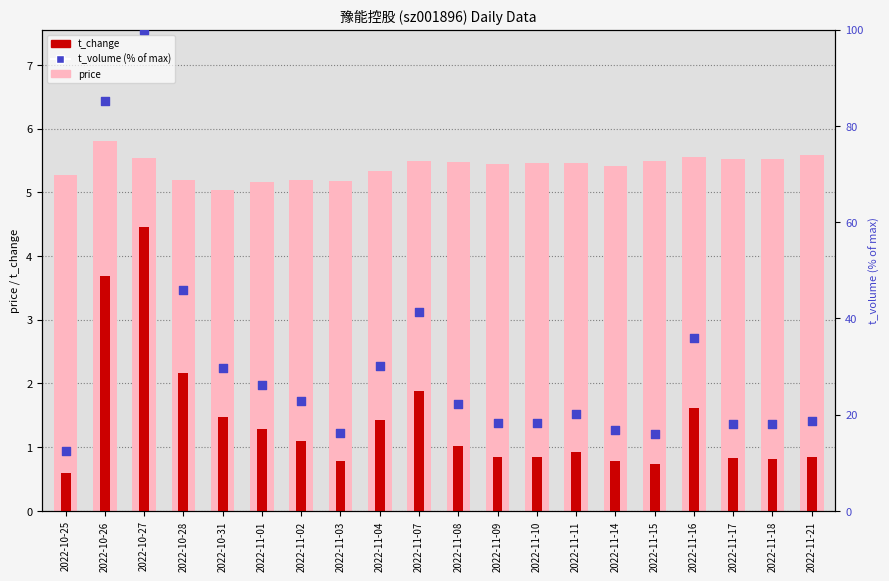

Which series has the widest spread of Y values?

t_volume (% of max)